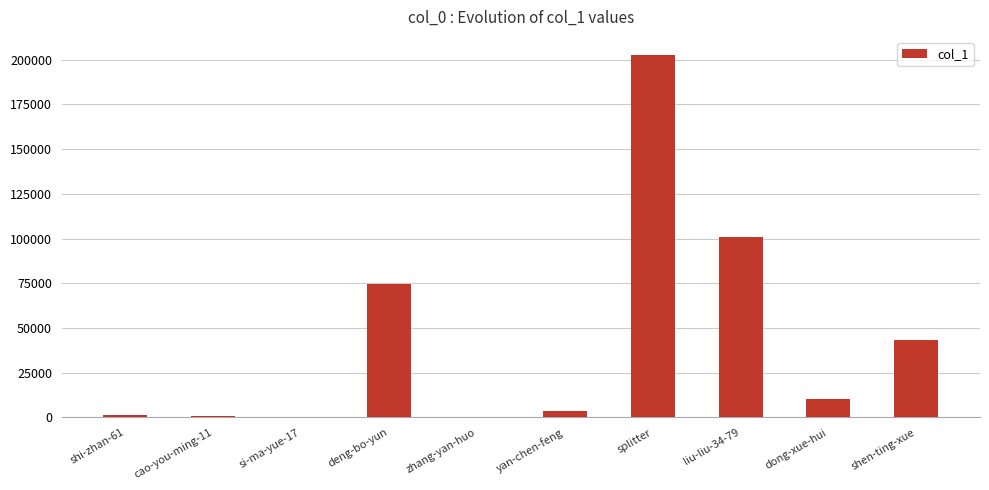

Which label corresponds to the largest value in the chart?

splitter